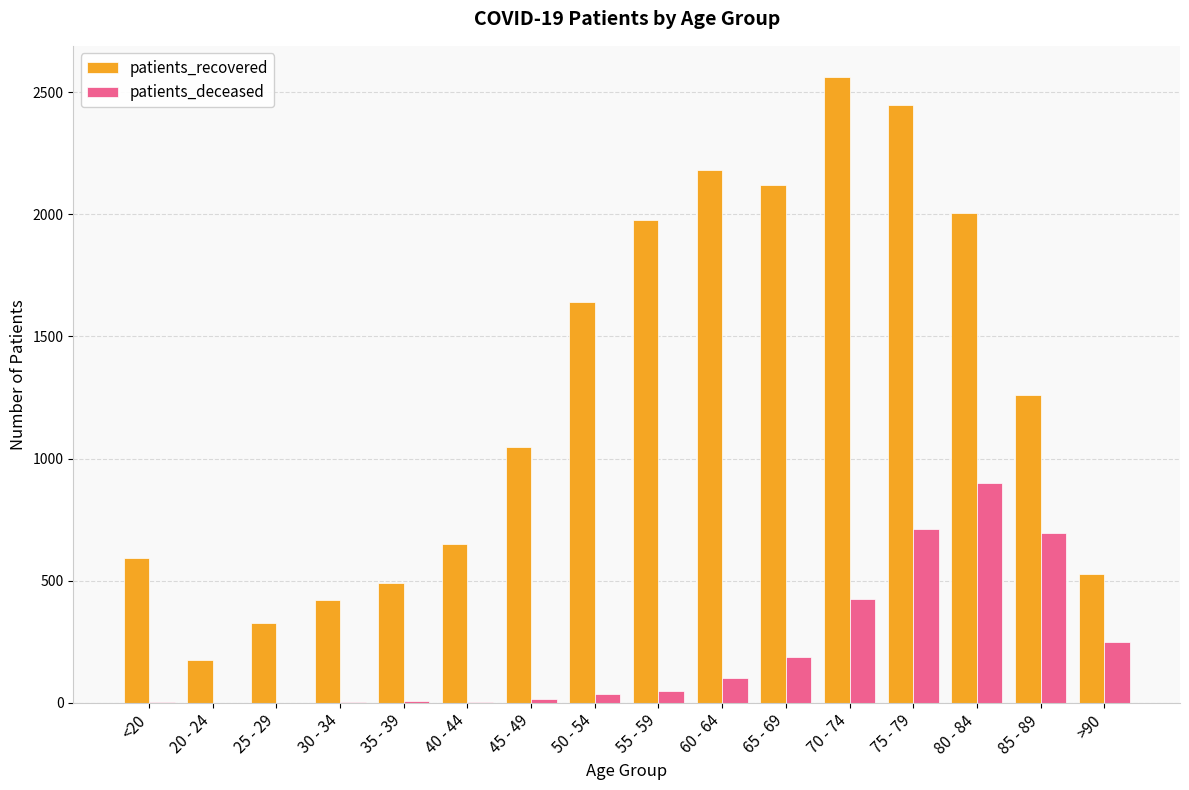

Count the number of data series in this chart.

2